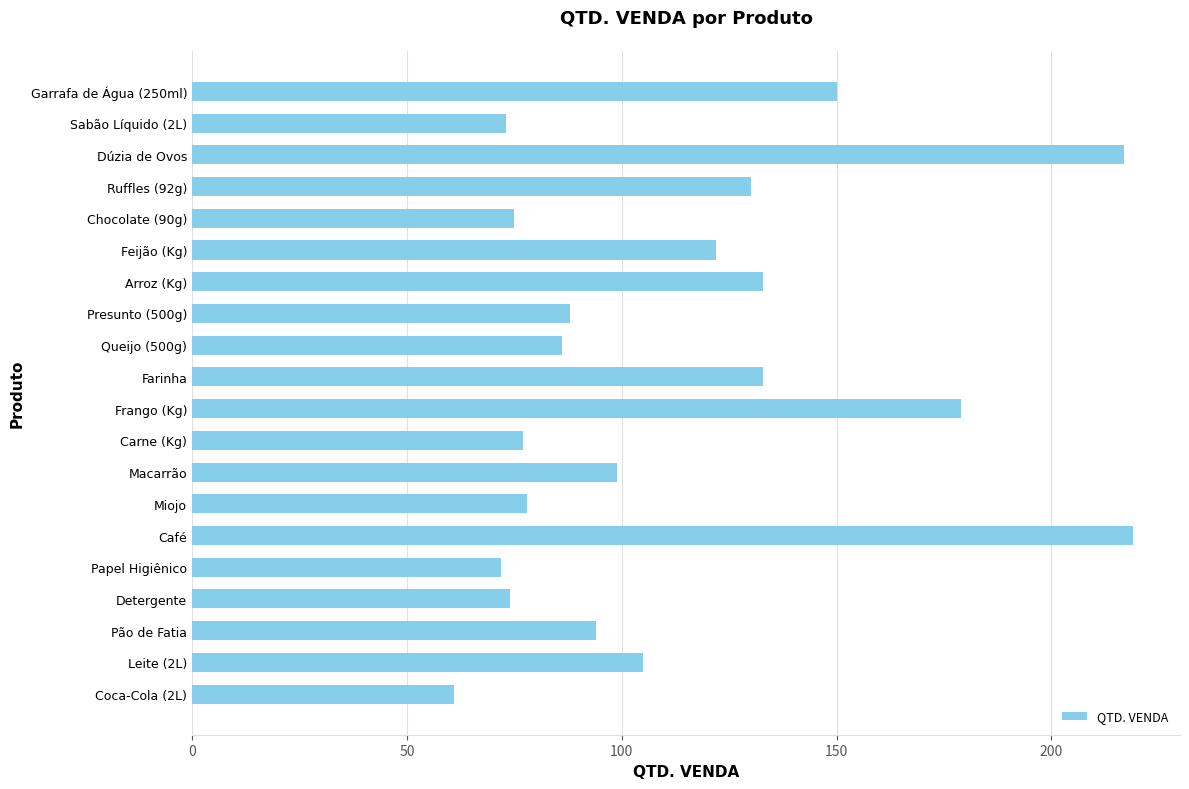

What is the difference between the values at Frango (Kg) and Café?

40